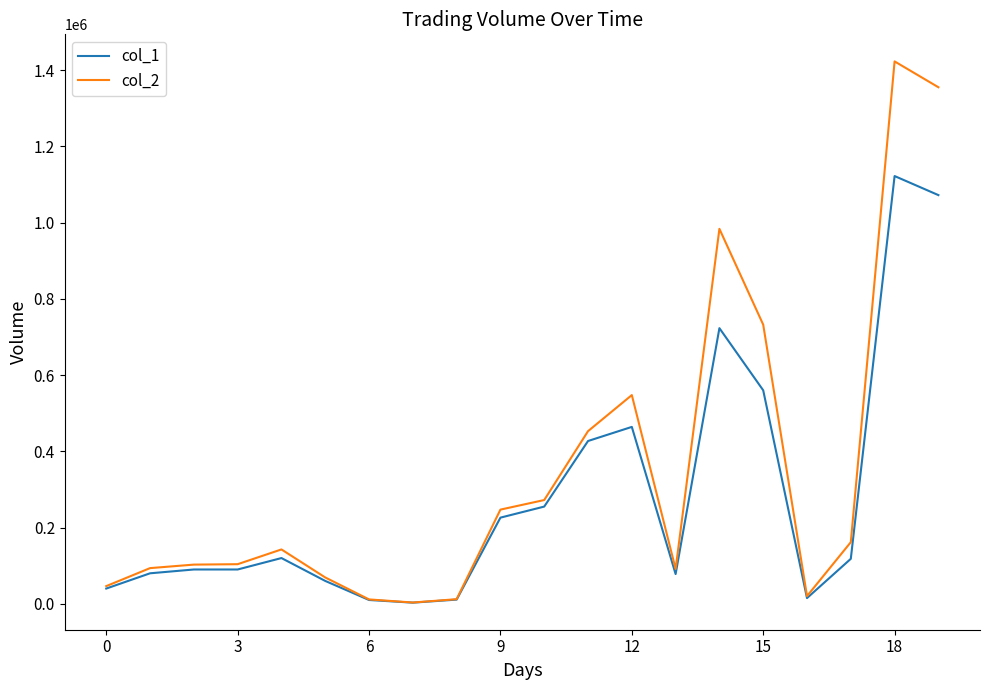

Which series has the largest total across all categories?

col_2